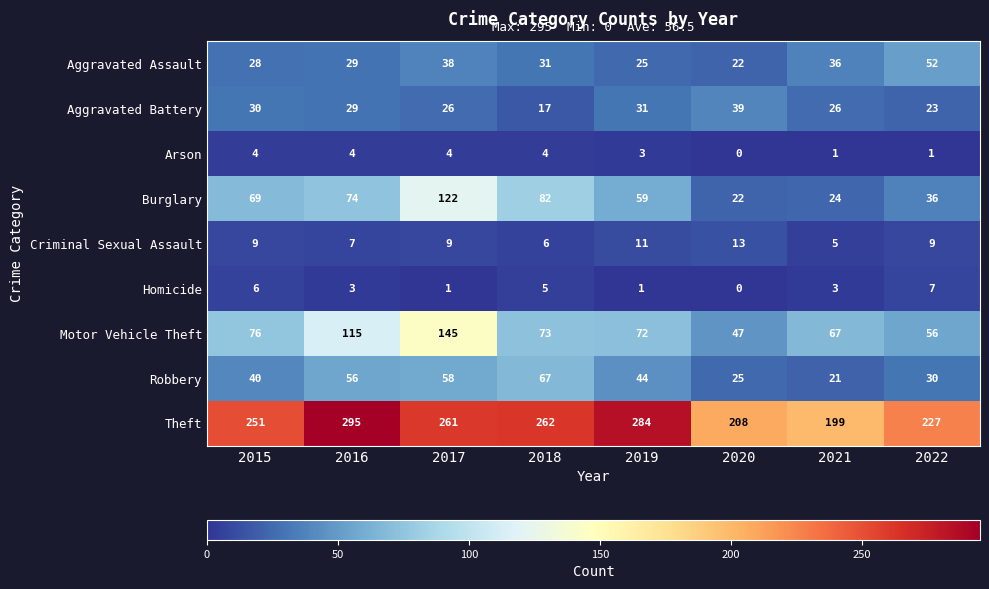

Which series has the widest spread of values?

Burglary